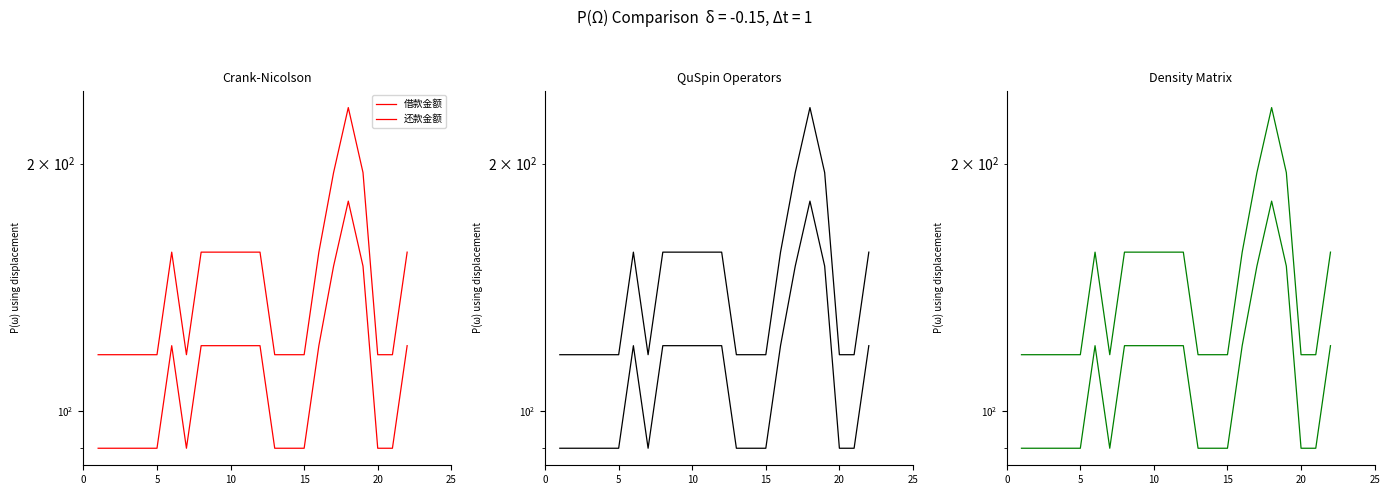

What is the label of the 2nd point from the left?

5